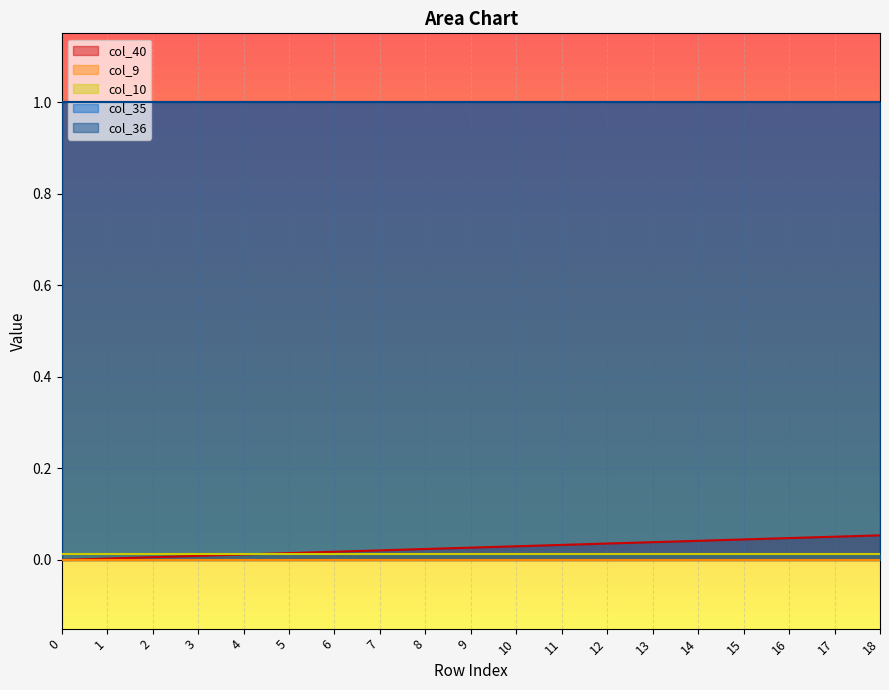

Reading right to left, list all the values displayed in this chart.

col_40: 0.1	0.1	0.0	0.0	0.0	0.0	0.0	0.0	0.0	0.0	0.0	0.0	0.0	0.0	0.0	0.0	0.0	0.0	0.0
col_9: 0.0	0.0	0.0	0.0	0.0	0.0	0.0	0.0	0.0	0.0	0.0	0.0	0.0	0.0	0.0	0.0	0.0	0.0	0.0
col_10: 0.0	0.0	0.0	0.0	0.0	0.0	0.0	0.0	0.0	0.0	0.0	0.0	0.0	0.0	0.0	0.0	0.0	0.0	0.0
col_35: 1.0	1.0	1.0	1.0	1.0	1.0	1.0	1.0	1.0	1.0	1.0	1.0	1.0	1.0	1.0	1.0	1.0	1.0	1.0
col_36: 1.0	1.0	1.0	1.0	1.0	1.0	1.0	1.0	1.0	1.0	1.0	1.0	1.0	1.0	1.0	1.0	1.0	1.0	1.0